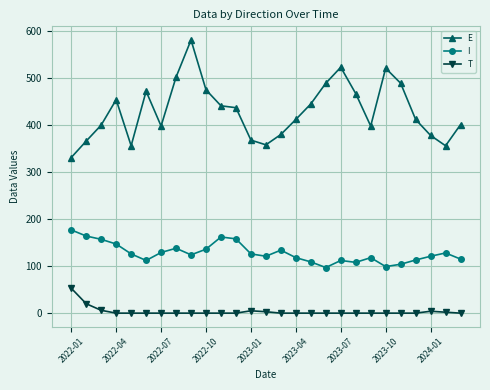

True or false: E and I cross at least once.

False